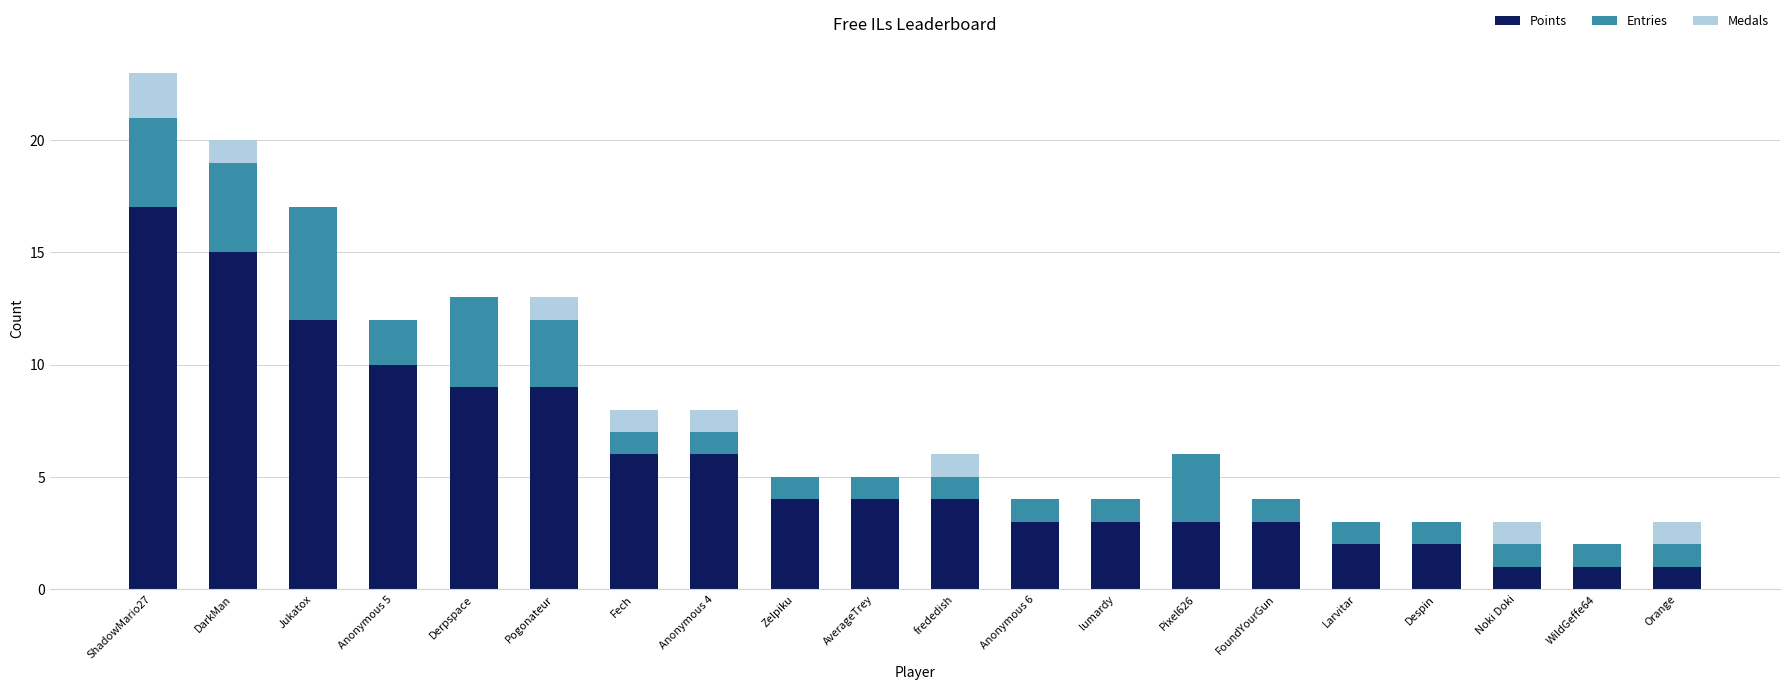

What is the total value across all series at Larvitar?

3